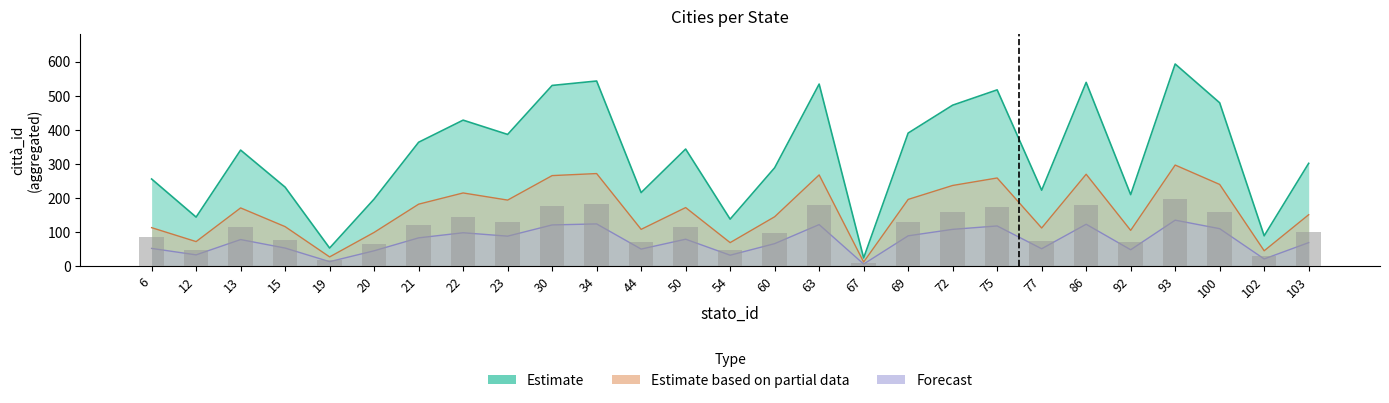

What is the minimum value for Estimate?

23